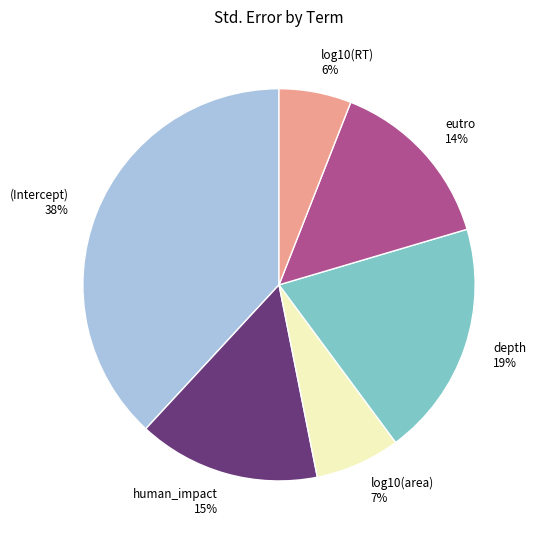

Rank the categories by value from highest to lowest.

(Intercept), depth, human_impact, eutro, log10(area), log10(RT)